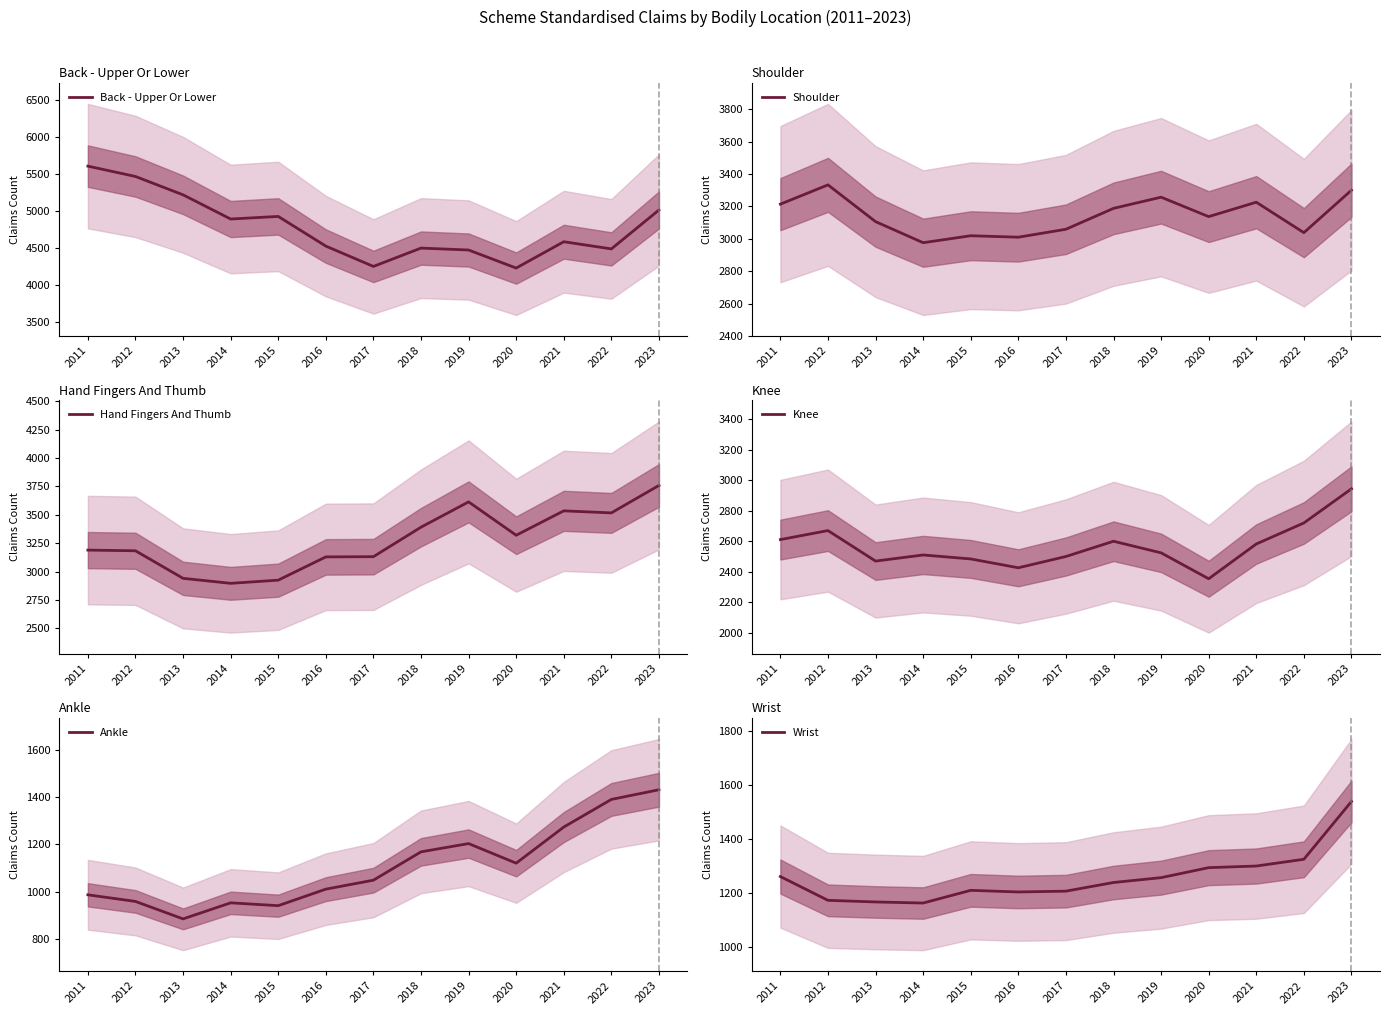

How many series are shown in this chart?

6